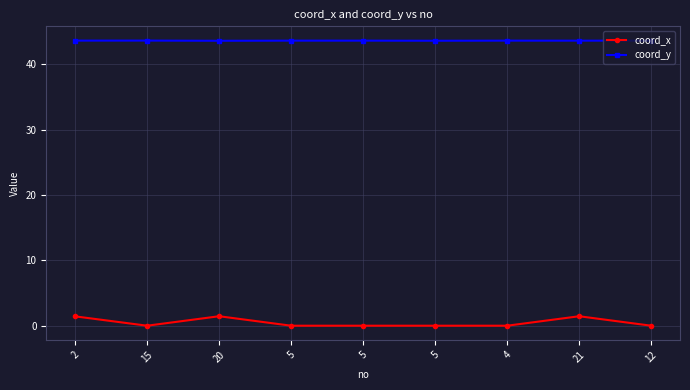

List the series in order of their overall mean, highest first.

coord_y, coord_x